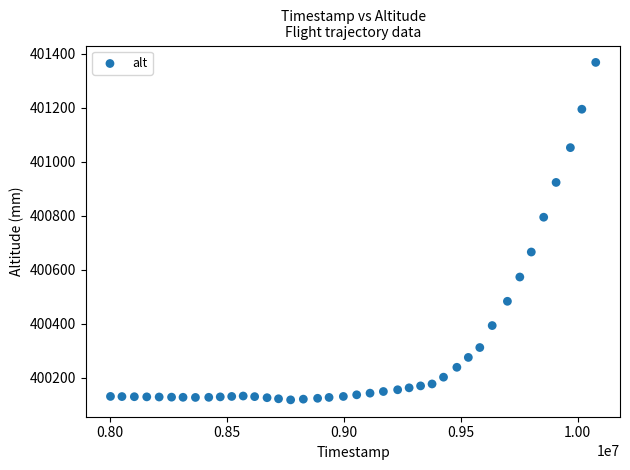

What Y value in the scatter plot is closest to 400743?

400795.0